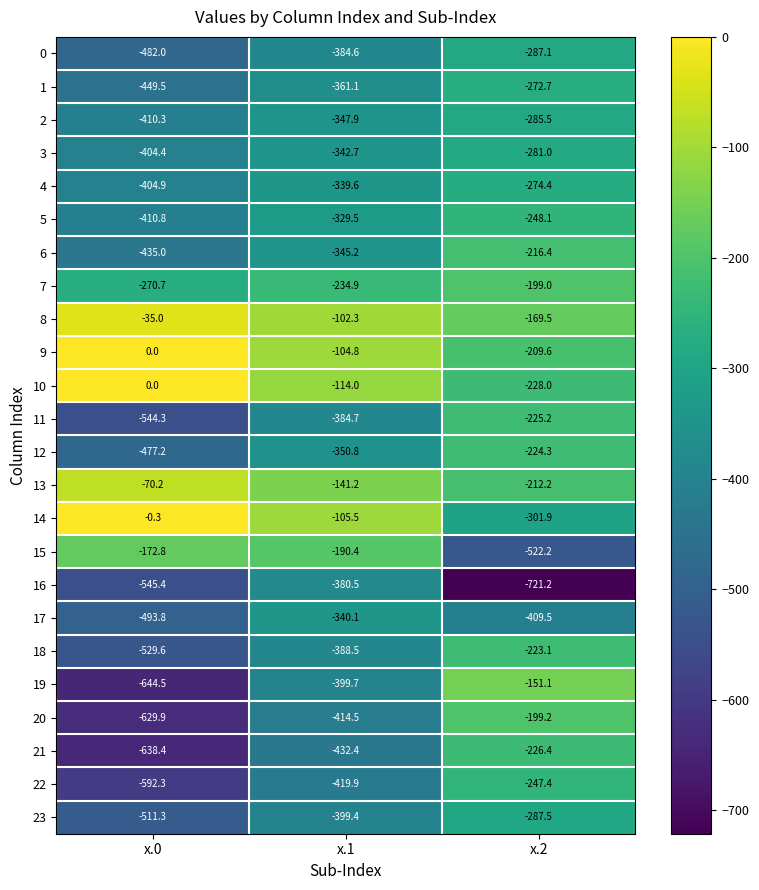

Which label corresponds to the smallest value in the chart?

x.2